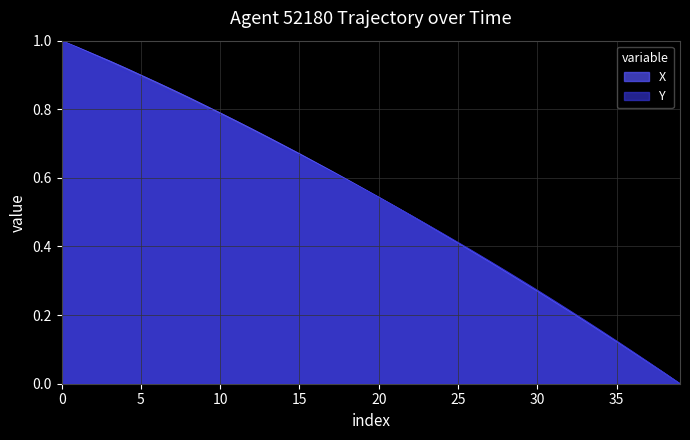

After their last crossing, which series has the higher values: Y or X?

Y